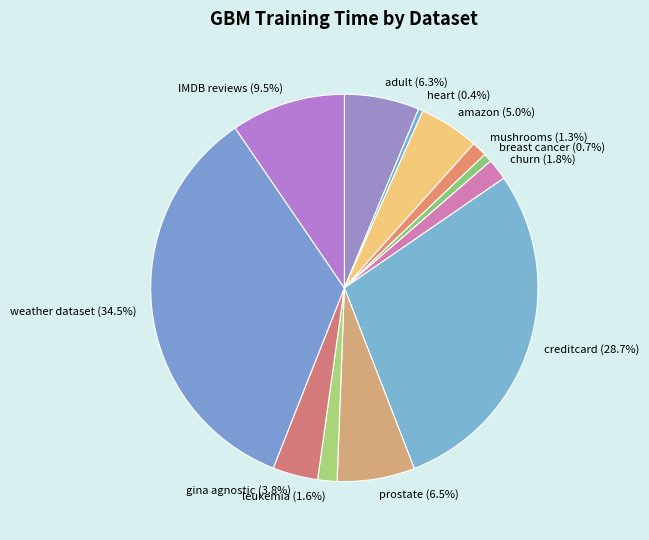

What is the largest slice in the pie chart?

weather dataset